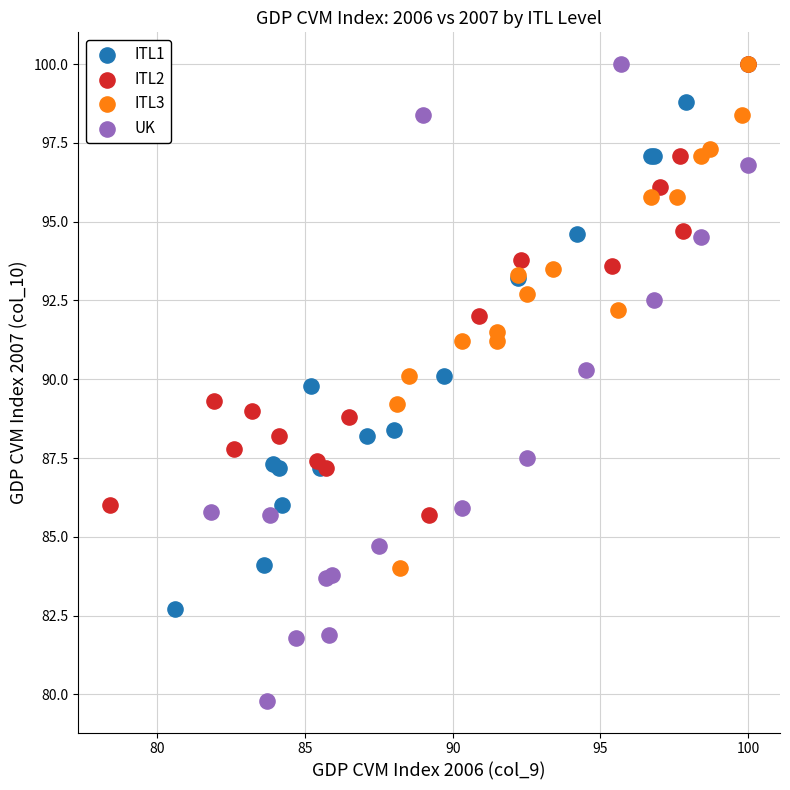

Which series contains the lowest Y value?

UK